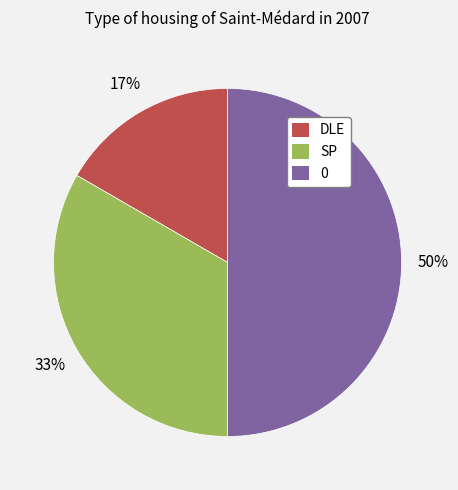

To the nearest percent, what is the difference between the largest and smallest slice percentages?

33%